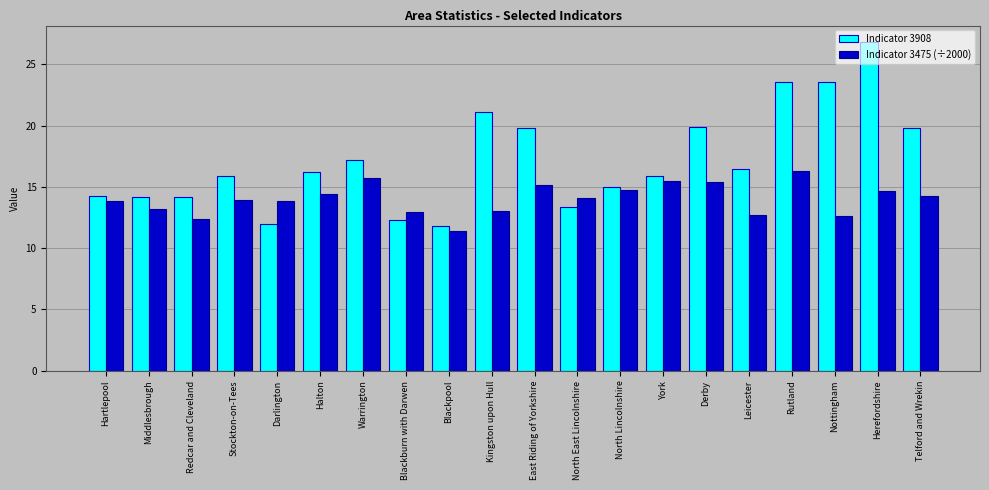

Rank the series at Stockton-on-Tees from highest to lowest value.

Indicator 3908, Indicator 3475 (÷2000)